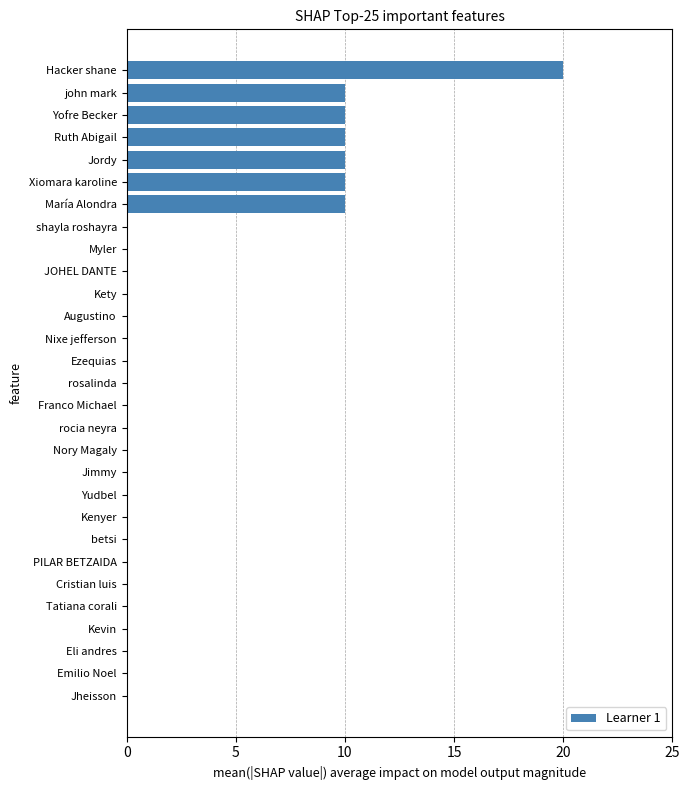

What is the maximum value shown in the chart?

20